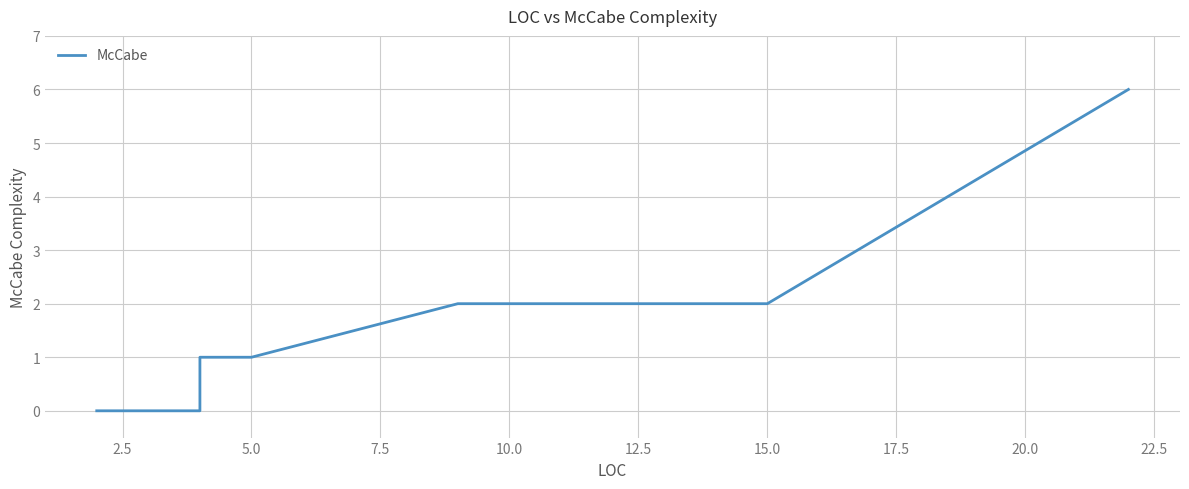

The chart shows a value of 3 at 15.0. True or false?

False